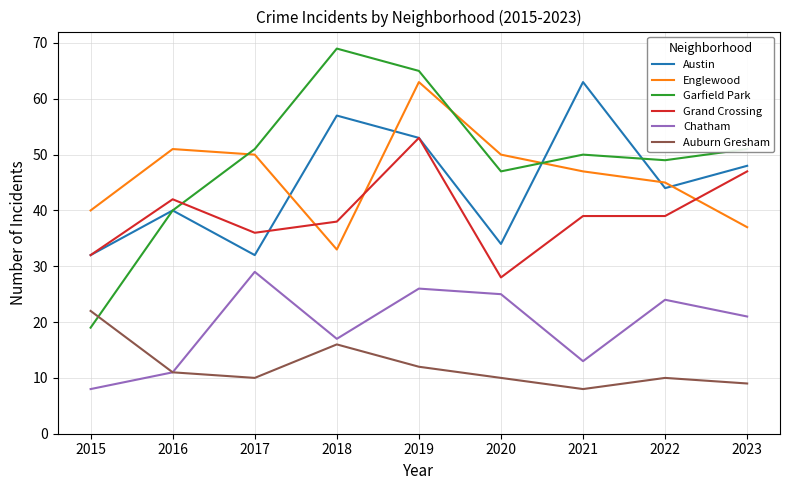

At which category does Garfield Park reach its first local valley?

2020